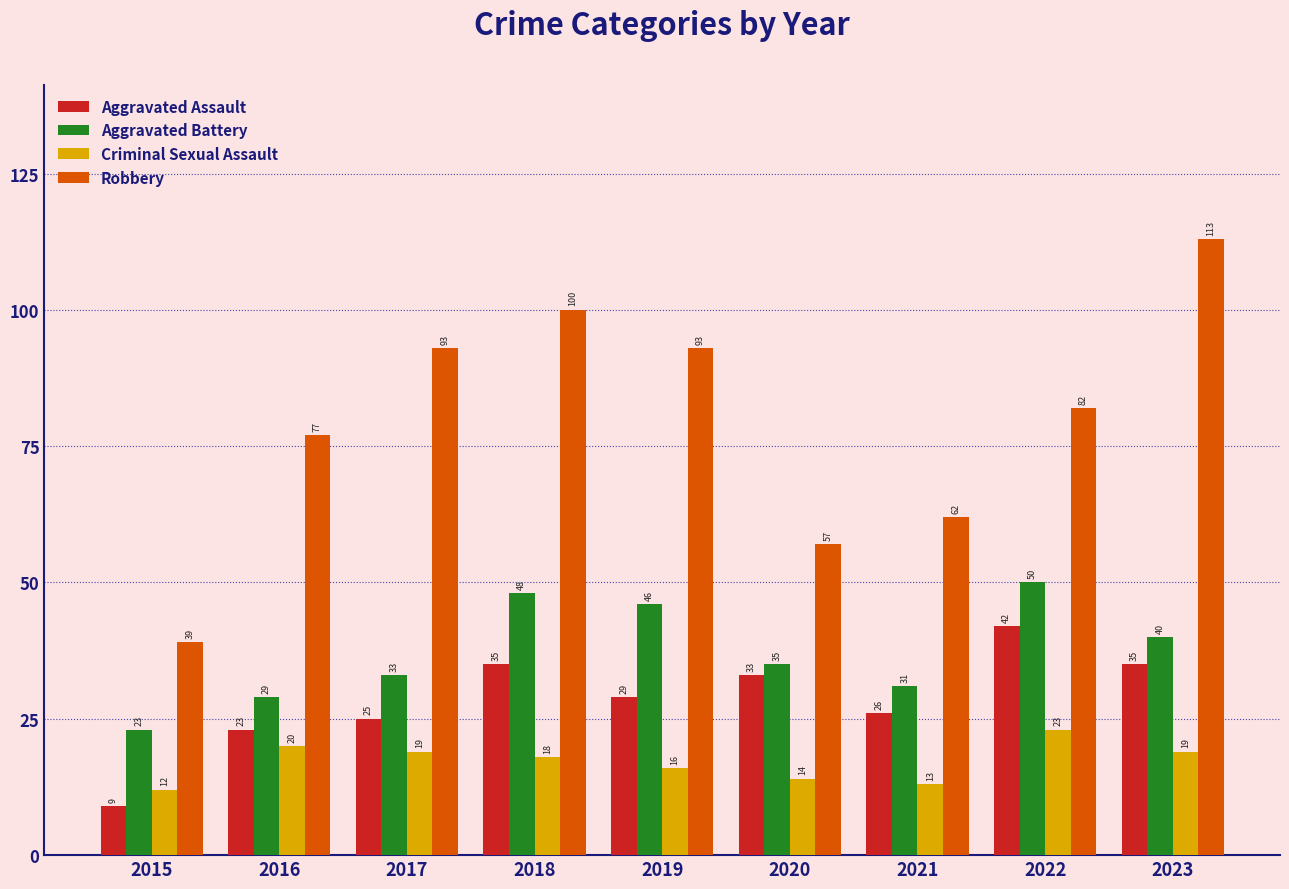

Rank the categories by Aggravated Battery value from lowest to highest.

2015, 2016, 2021, 2017, 2020, 2023, 2019, 2018, 2022